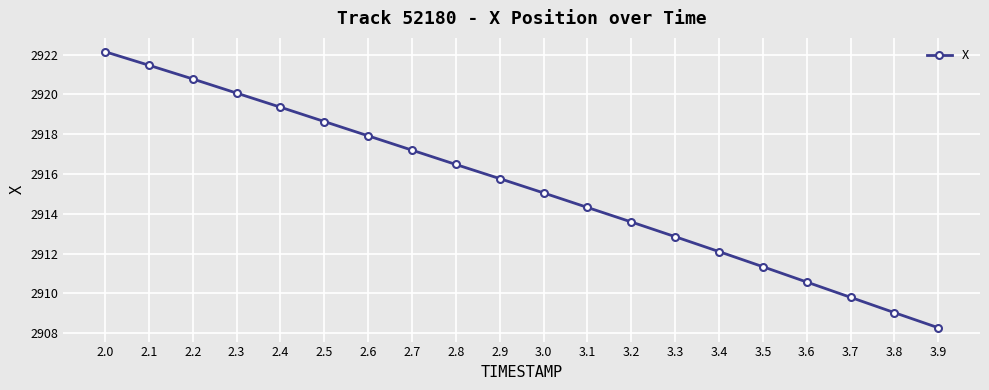

What is the greatest value displayed?

2922.2